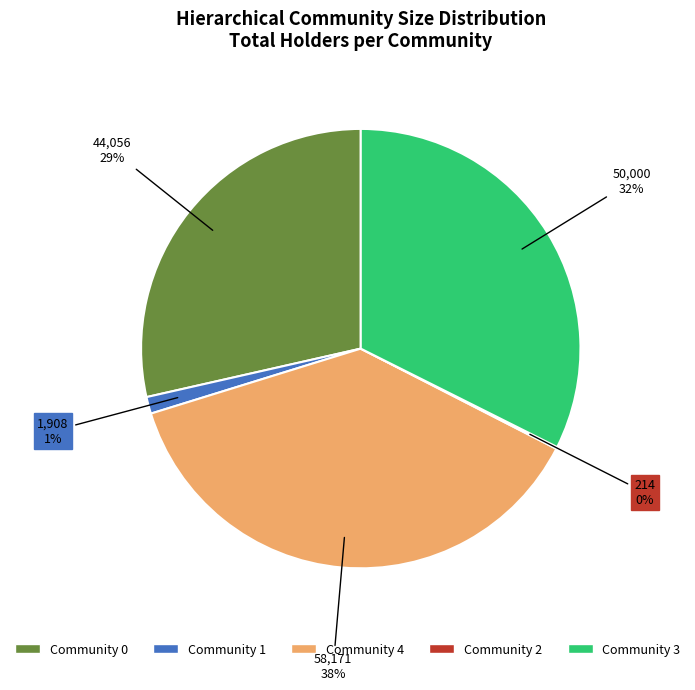

Does any single category account for the majority?

No